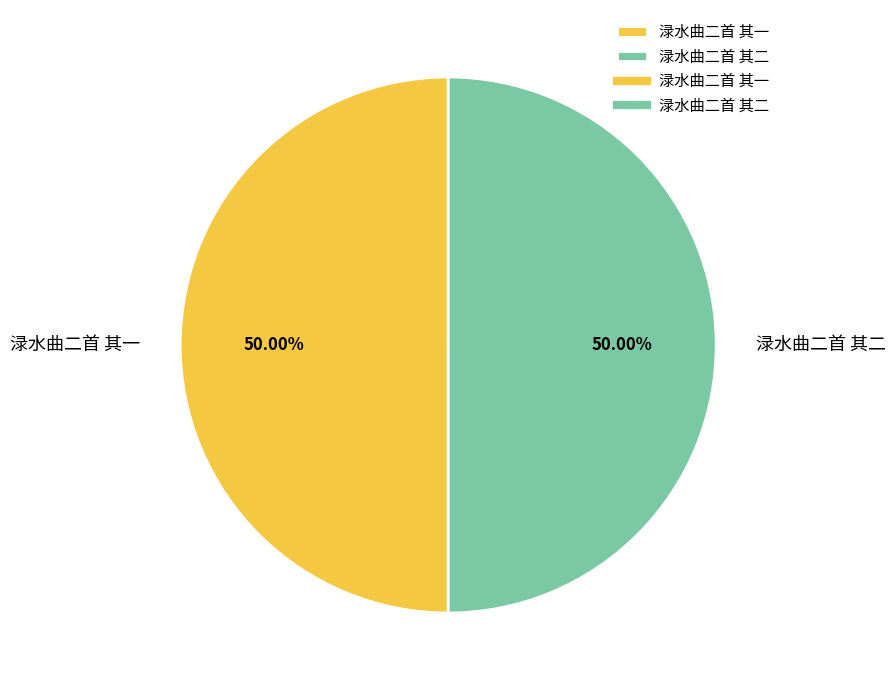

How much of the chart is everything except 渌水曲二首 其一?

50.0%